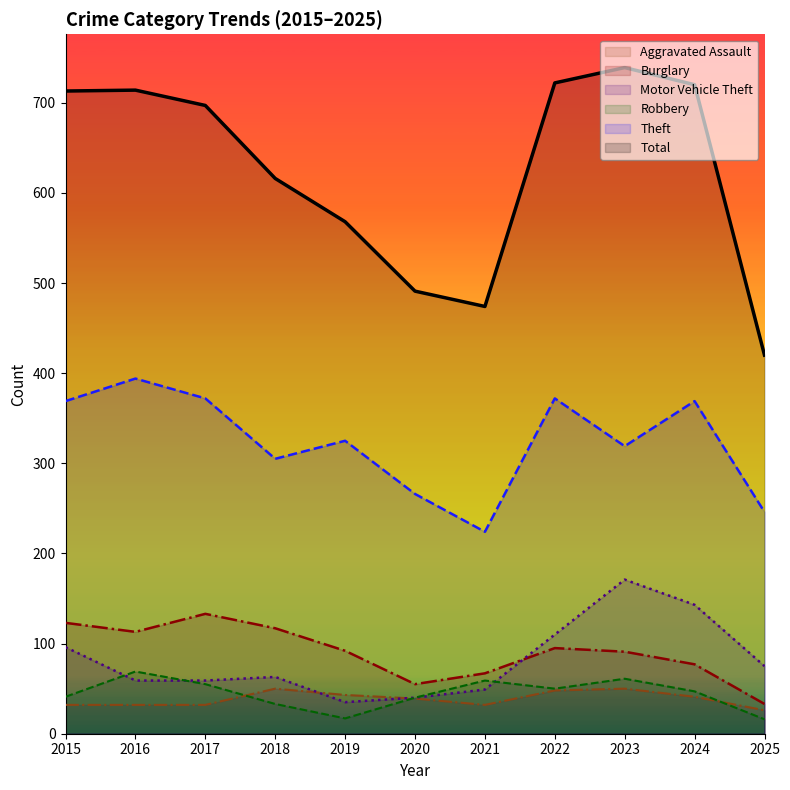

What is the difference between the second highest and second lowest values in the Theft series?

126